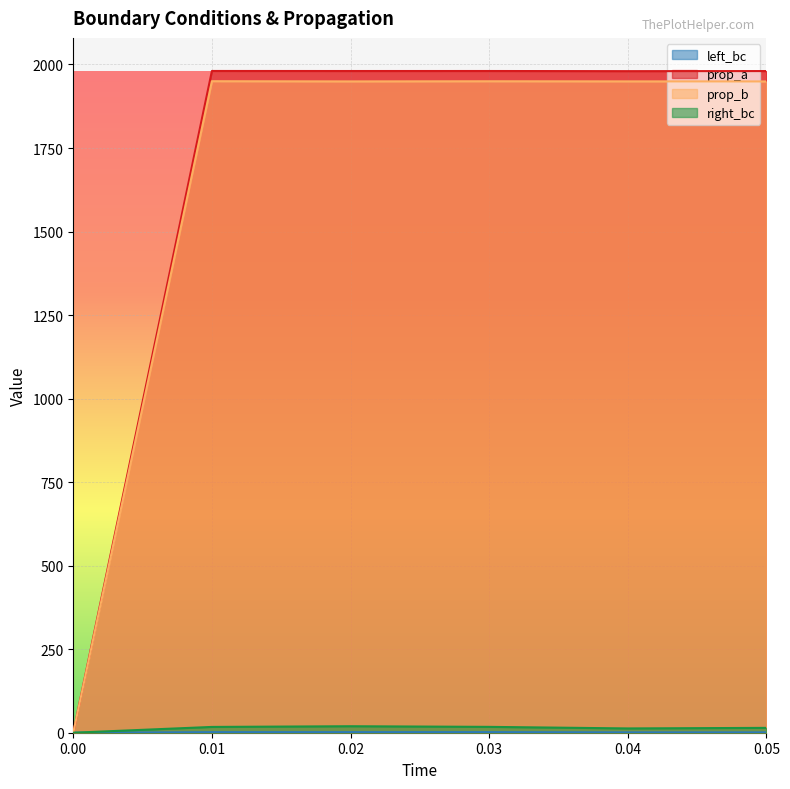

What are all the series names shown in the legend?

left_bc, prop_a, prop_b, right_bc